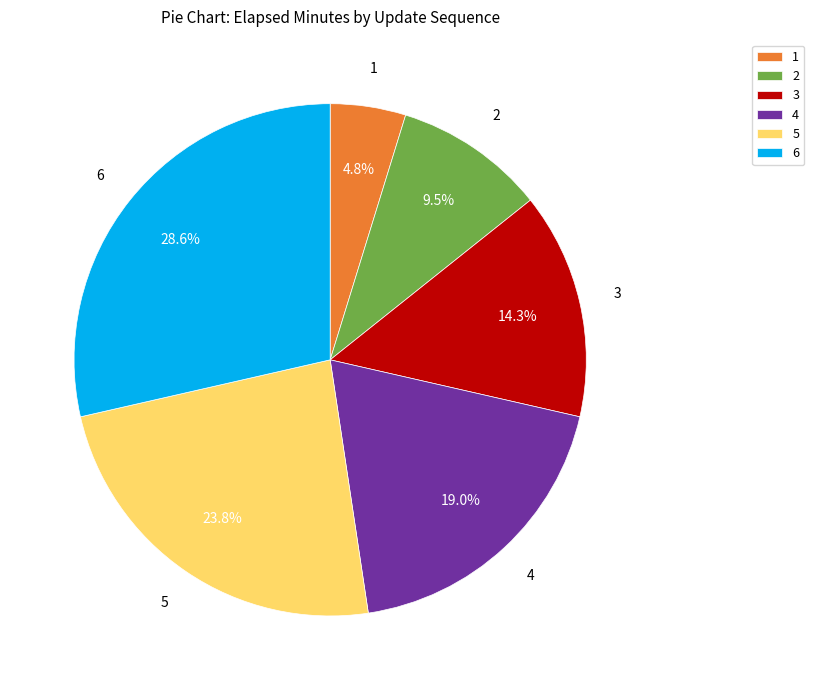

Is it true that 4 is 19% of the pie?

True